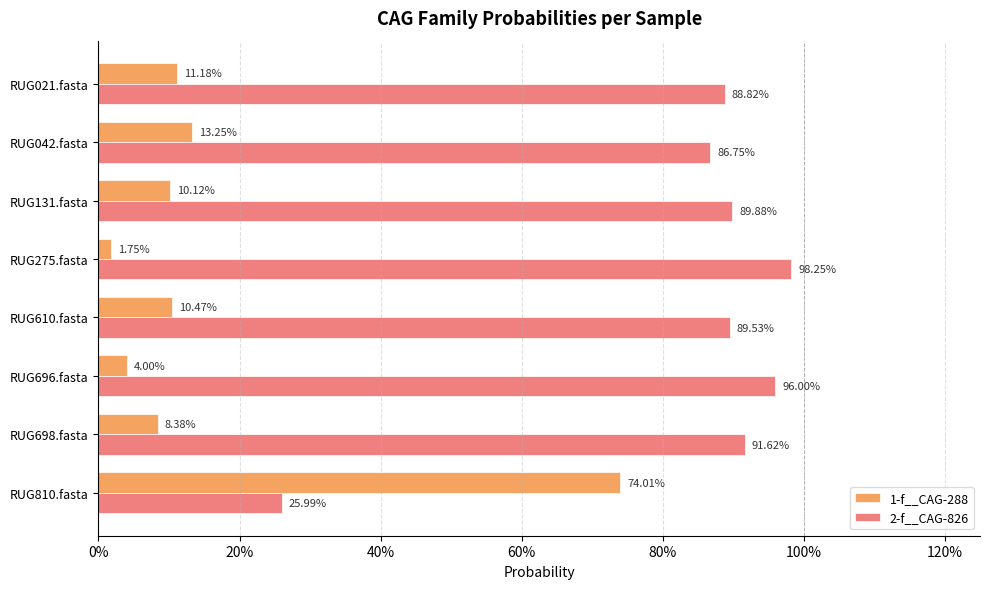

Which series has the largest total across all categories?

2-f__CAG-826